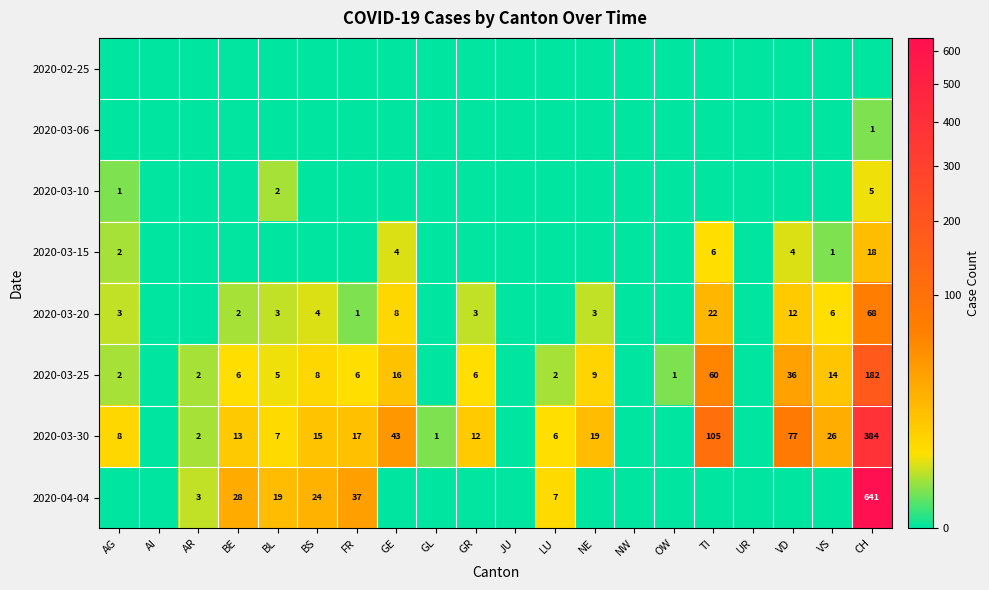

What is the difference between the highest and lowest values at AG?

8